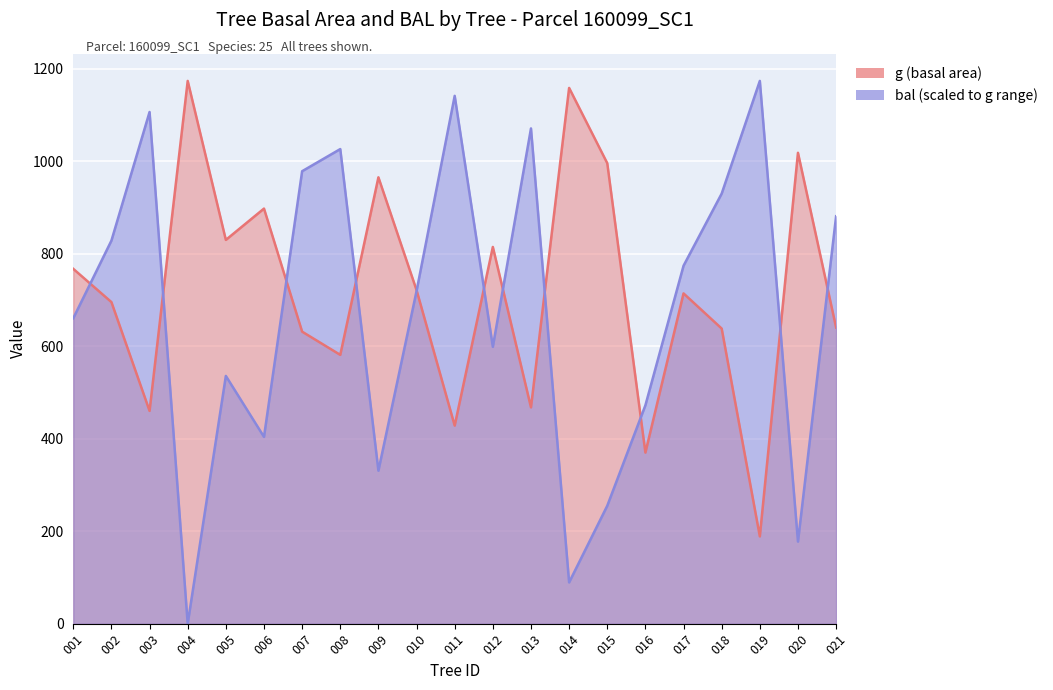

Which series has the widest spread of values?

bal (scaled)